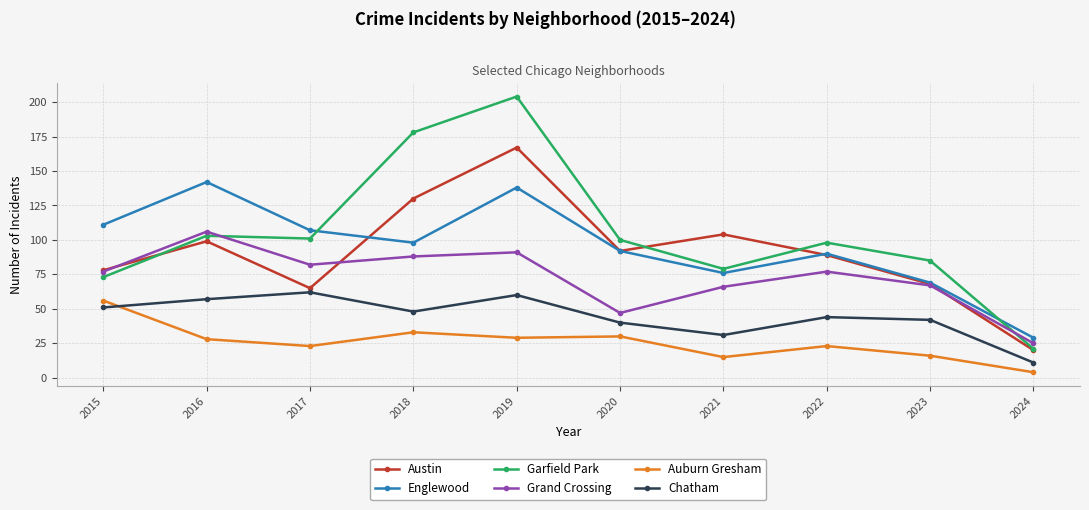

Reading left to right, what are all the values shown in this chart?

Austin: 78	99	65	130	167	92	104	89	68	20
Englewood: 111	142	107	98	138	92	76	90	69	29
Garfield Park: 73	103	101	178	204	100	79	98	85	21
Grand Crossing: 77	106	82	88	91	47	66	77	67	25
Auburn Gresham: 56	28	23	33	29	30	15	23	16	4
Chatham: 51	57	62	48	60	40	31	44	42	11